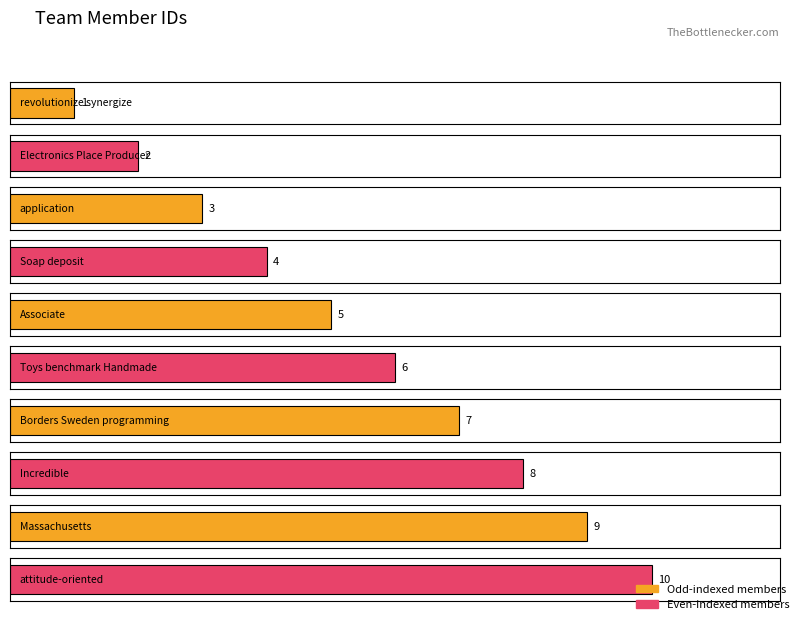

What is the minimum value shown in the chart?

1